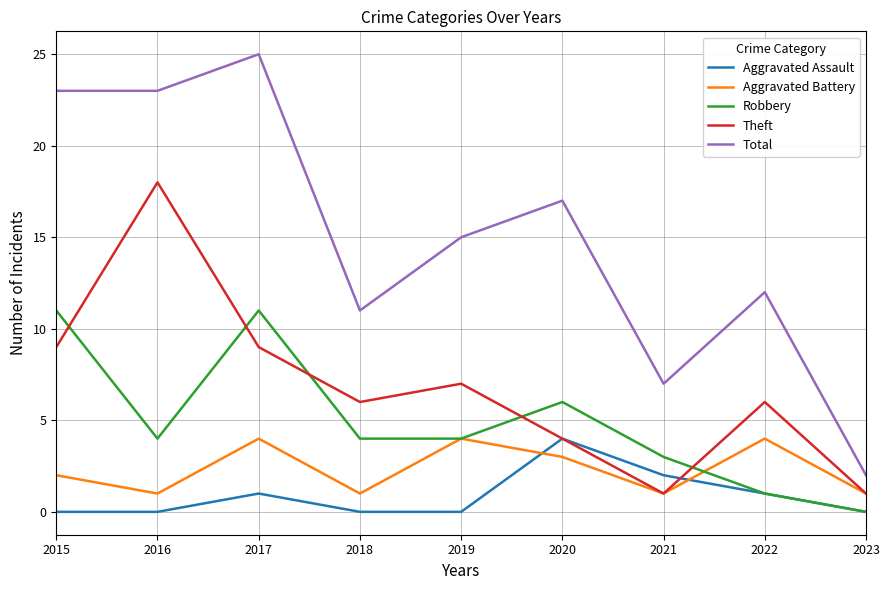

True or false: Aggravated Assault has a value of 3 at 2021.

False